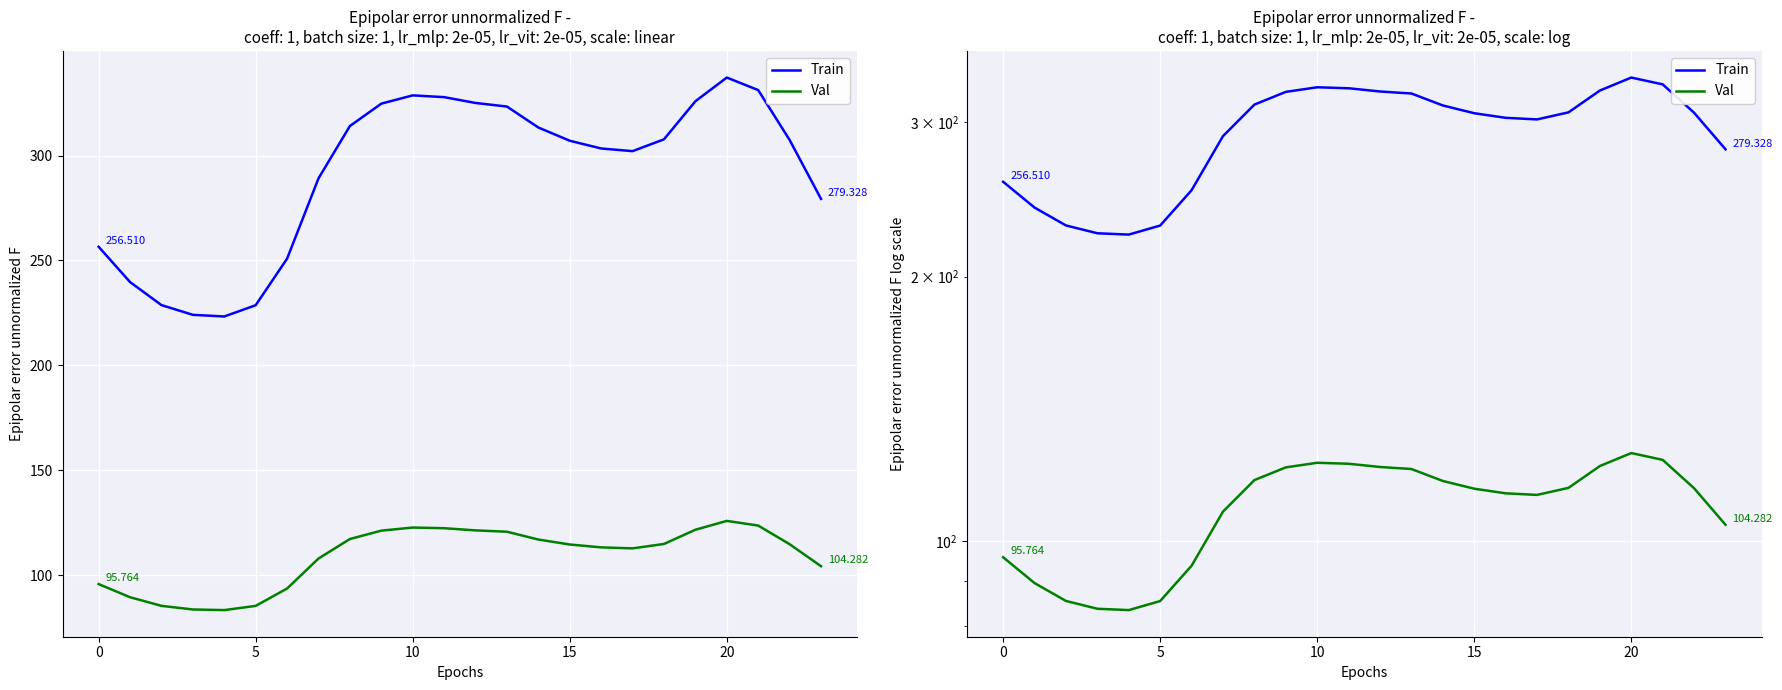

What are all the series names shown in the legend?

Train, Val